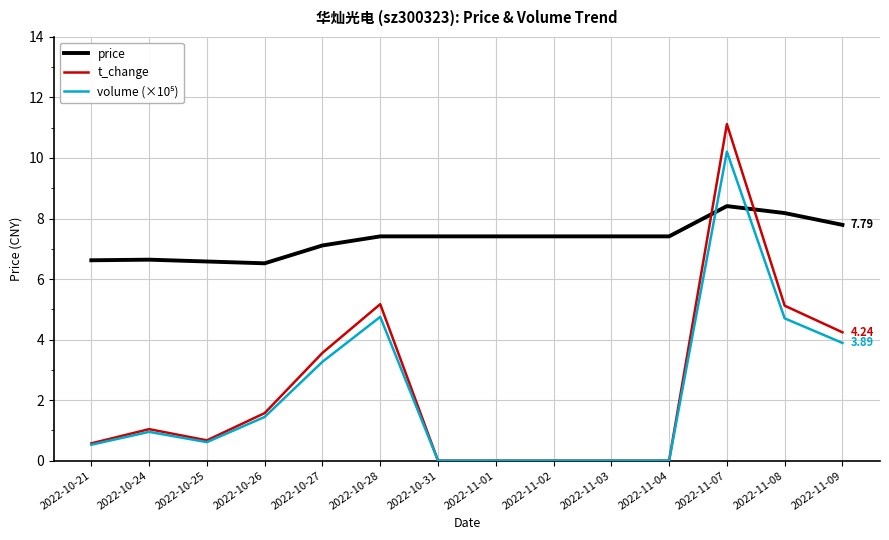

Where do t_change and price first cross each other?

2022-11-04 and 2022-11-07